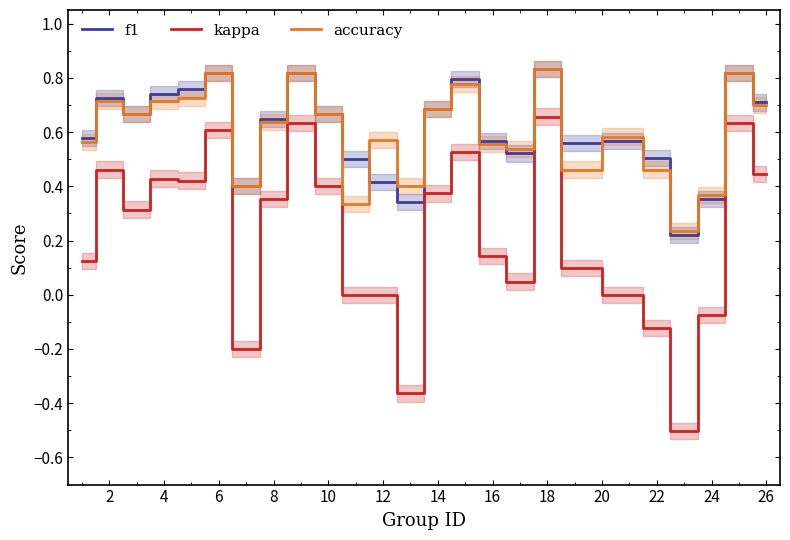

Does the chart display data point markers on the line(s)?

No